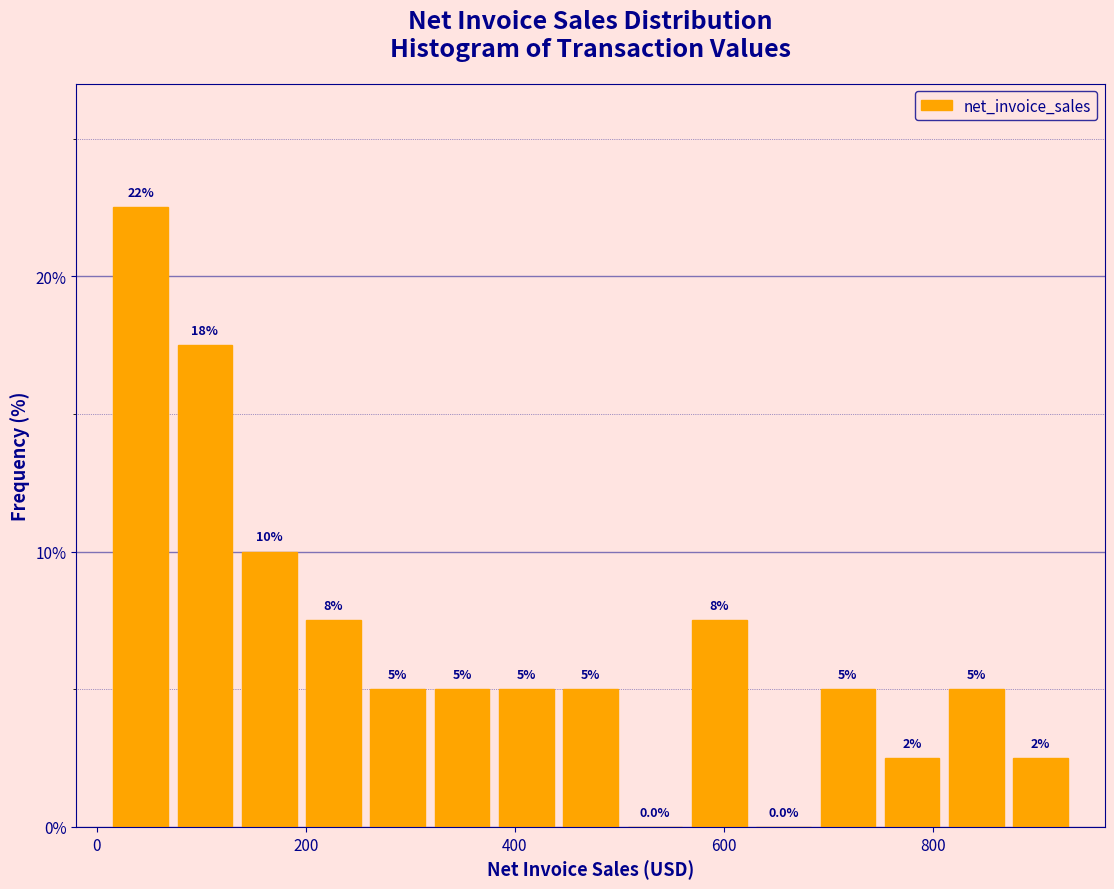

Around what value on the x-axis is the tallest bar? Give the approximate position of its centre, as read against the axis.

40